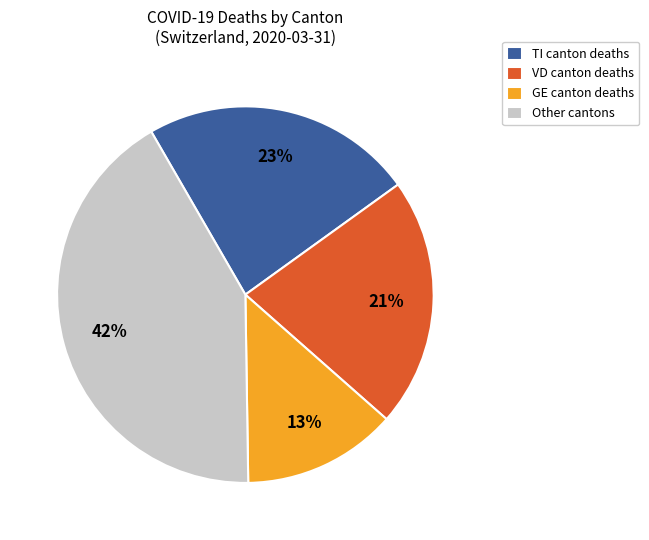

To the nearest percent, what is the difference between the largest and smallest slice percentages?

29%